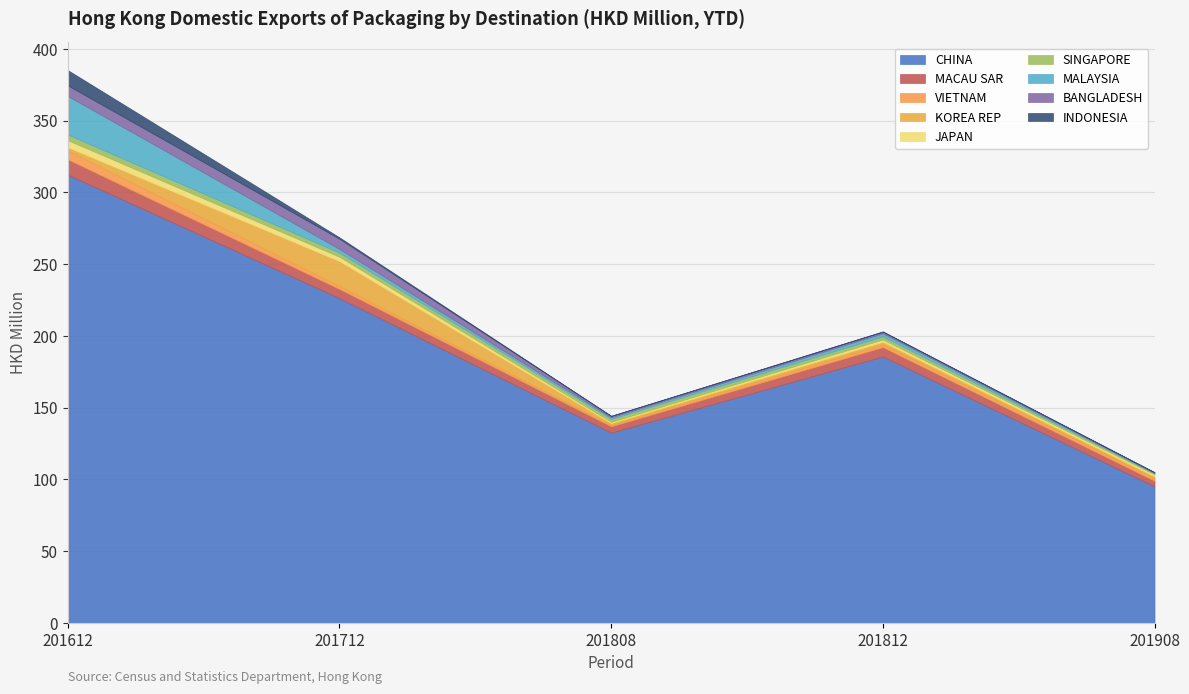

How many data points in 201612 are above 7?

5